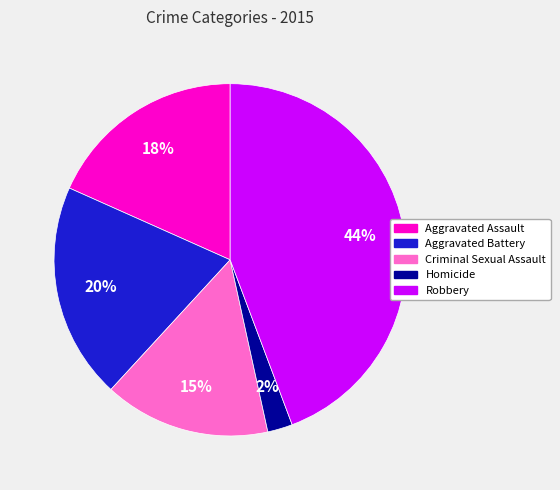

To the nearest percent, what is the combined percentage of Criminal Sexual Assault and Aggravated Battery?

35%